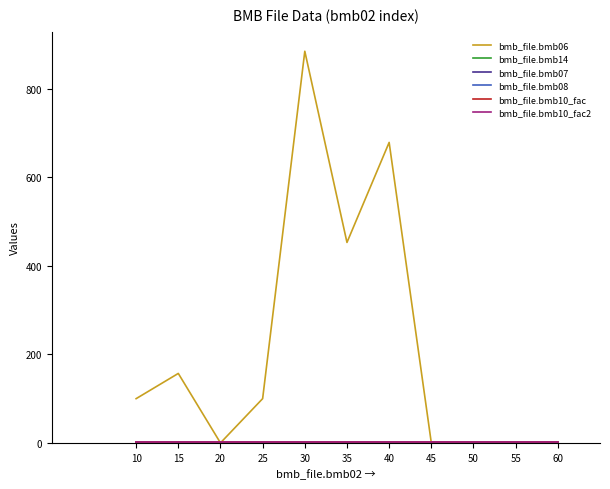

True or false: bmb_file.bmb07 has more than 0 interior local peaks.

False